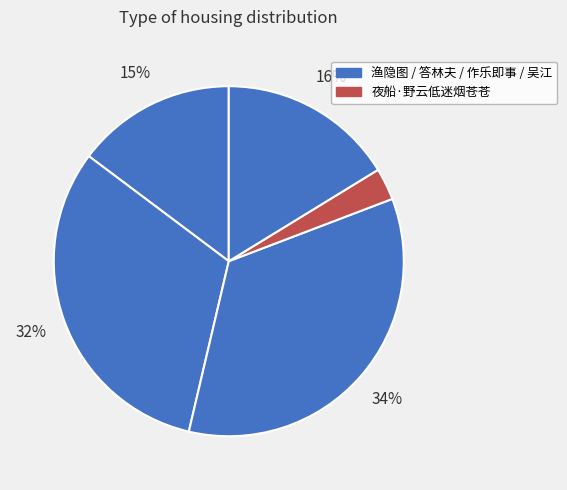

How many segments does this pie chart have?

5